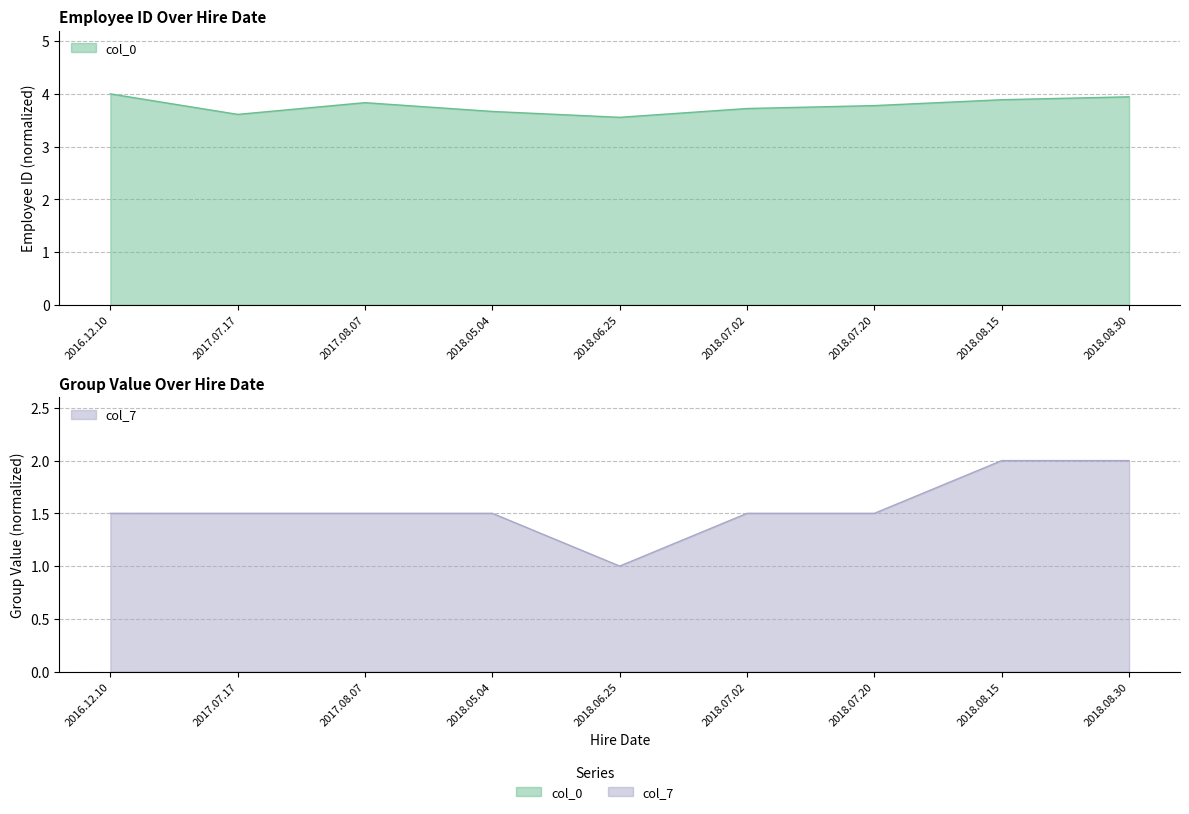

At which label does col_0 reach its peak?

2016.12.10